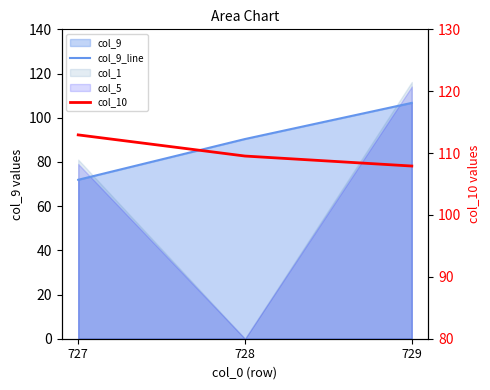

Is the value of col_9_line at 727 greater than the value of col_10 at 727?

No